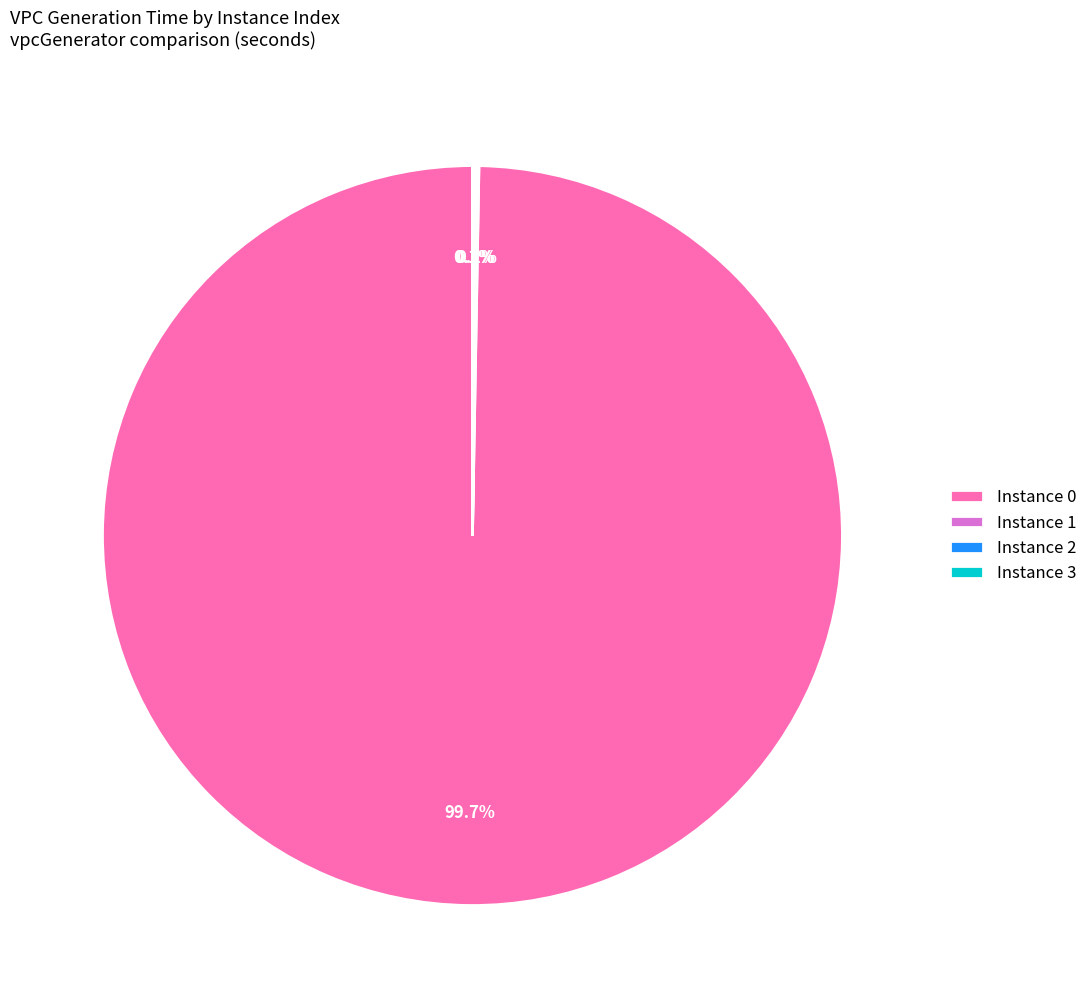

Which slice is the largest?

Instance 0